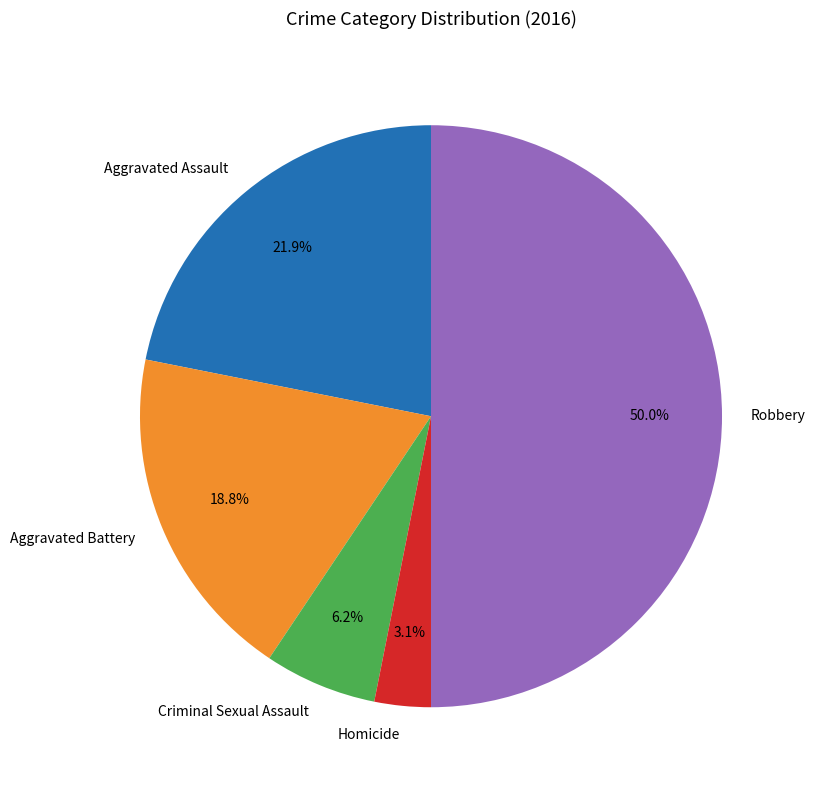

To the nearest percent, what percentage of the pie is Robbery?

50%